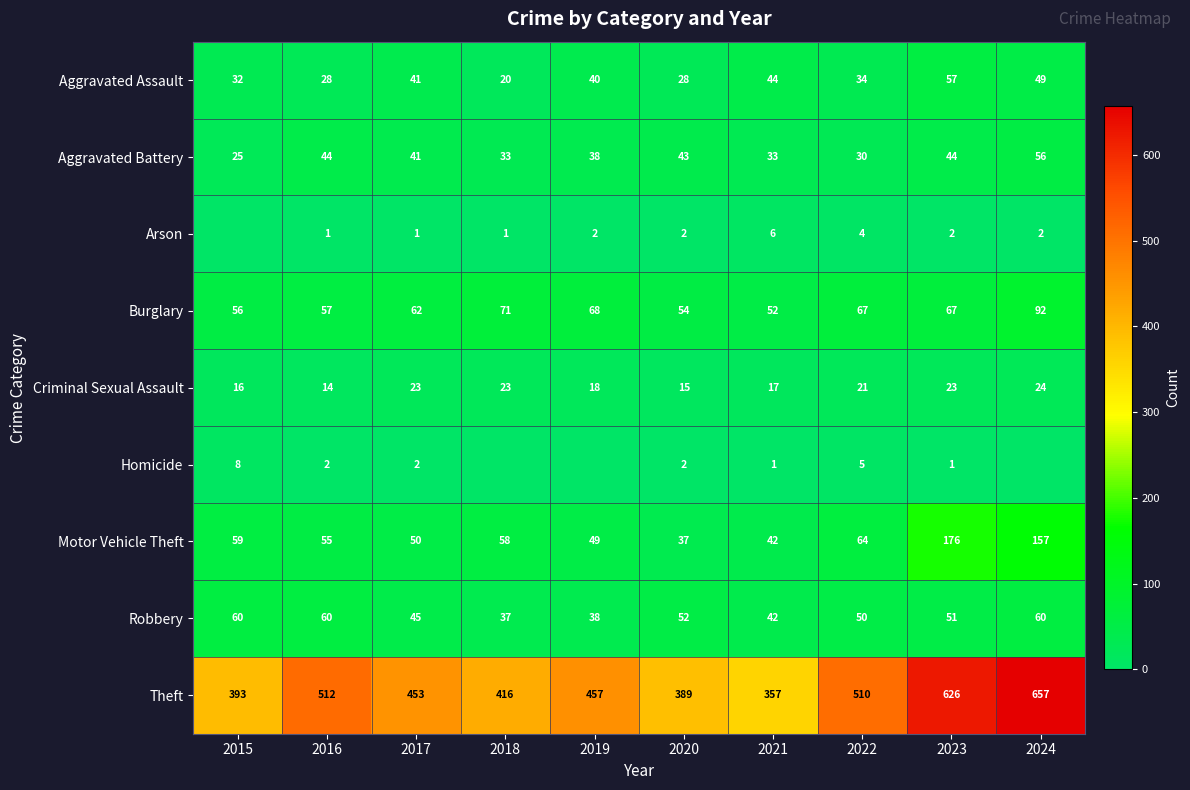

What is the sum of all Robbery values?

495